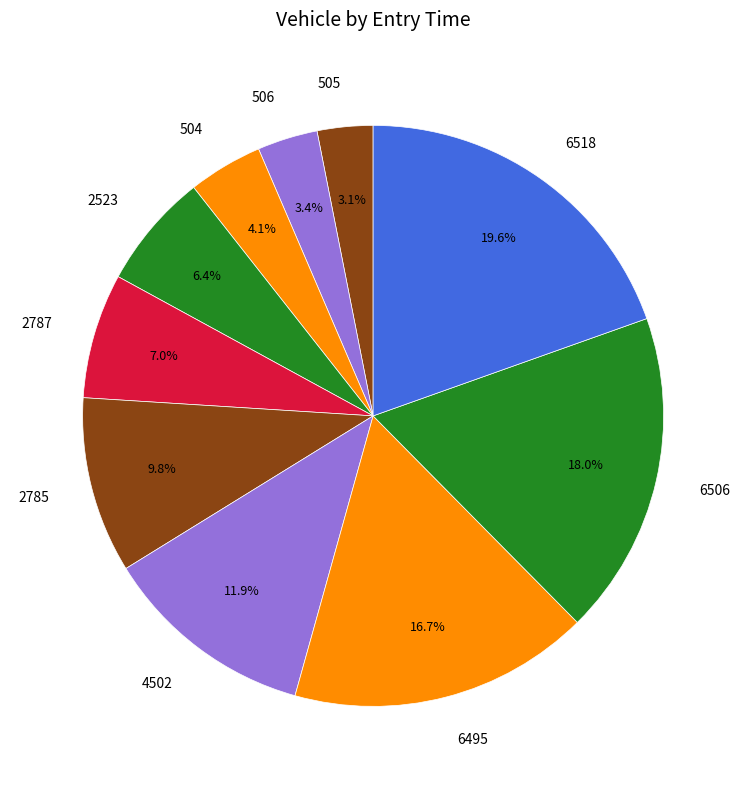

What portion of the pie excludes 2785?

90.2%